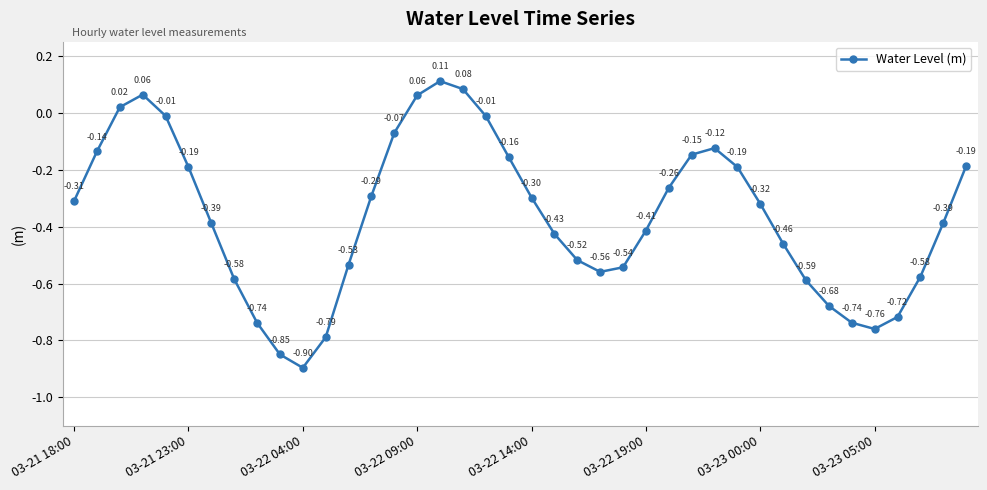

What is the sum of all values?

-14.5